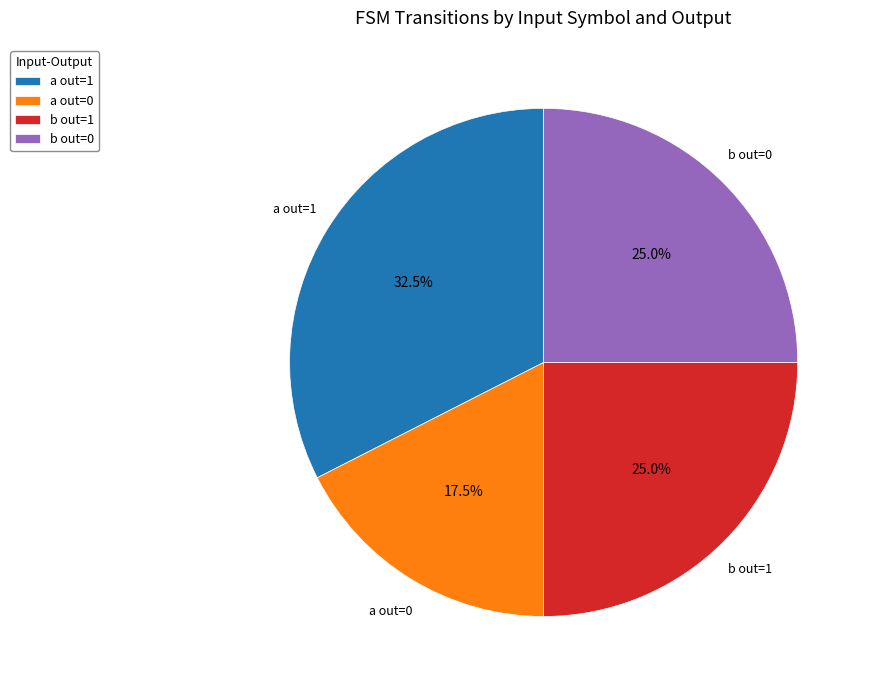

Approximately how many times larger is the value at b out=0 compared to a out=0?

1.4